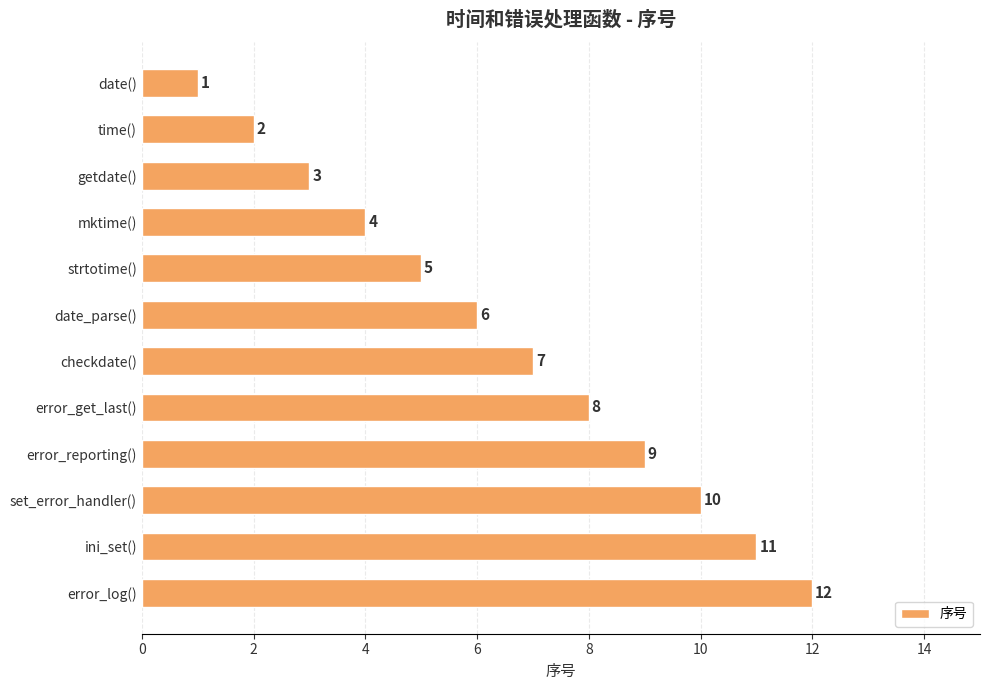

Are the bars horizontal?

Yes